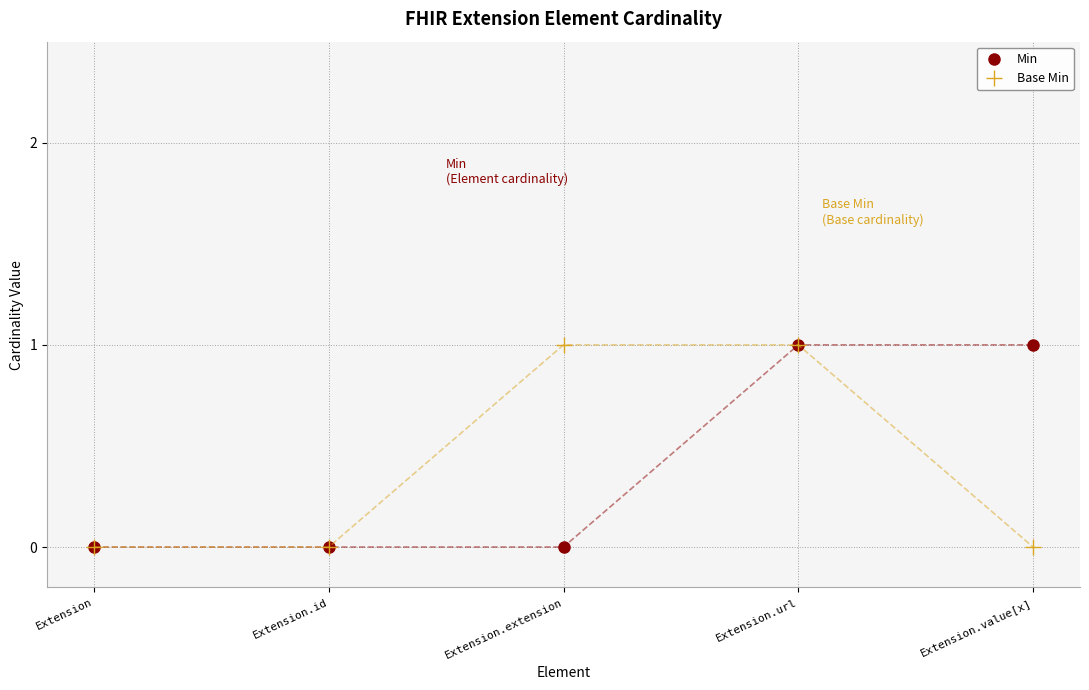

What are all the series names shown in the legend?

Min, Base Min